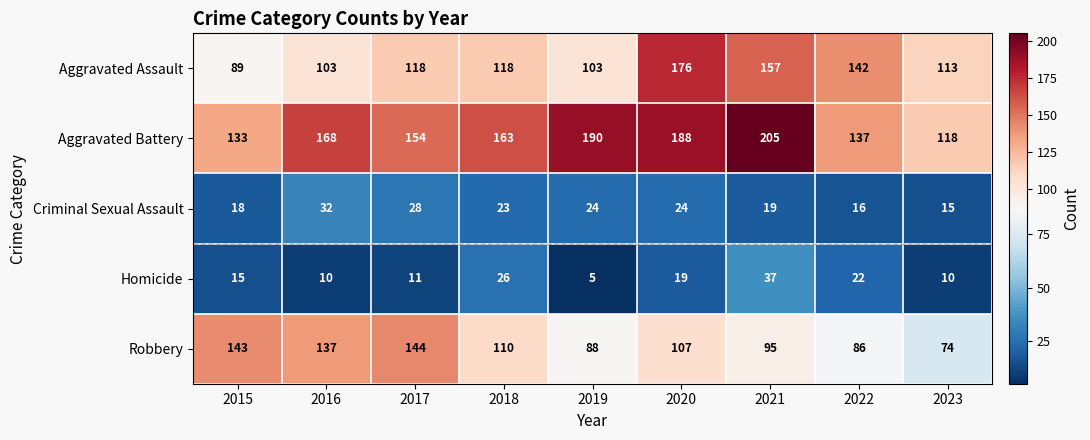

What value does the Robbery series have at 2023, to the nearest 5?

75